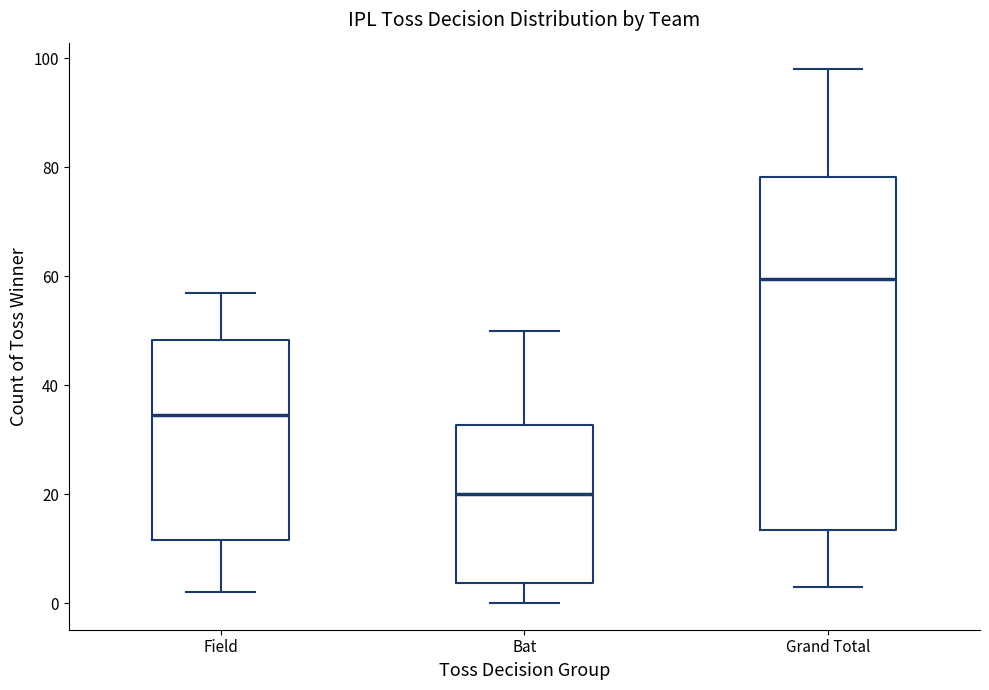

Reading left to right, transcribe this box plot: for each box, give where its median line is, the range the box spans, and where its two whiskers end, as read against the y-axis. The values are not printed on the chart, so give them approximately, as read against the axis.

Field: median 34, box 12 to 48, whiskers 2 to 58
Bat: median 20, box 4 to 32, whiskers 0 to 50
Grand Total: median 60, box 14 to 78, whiskers 4 to 98